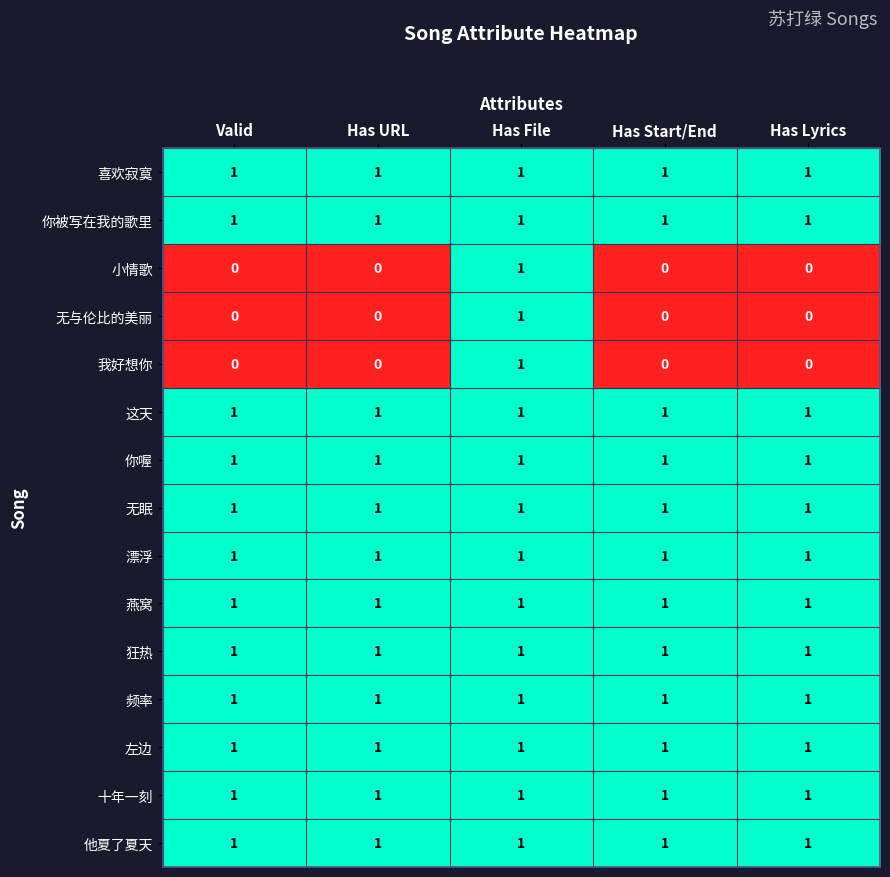

True or false: 你被写在我的歌里 has a value of 0 at Has URL.

False